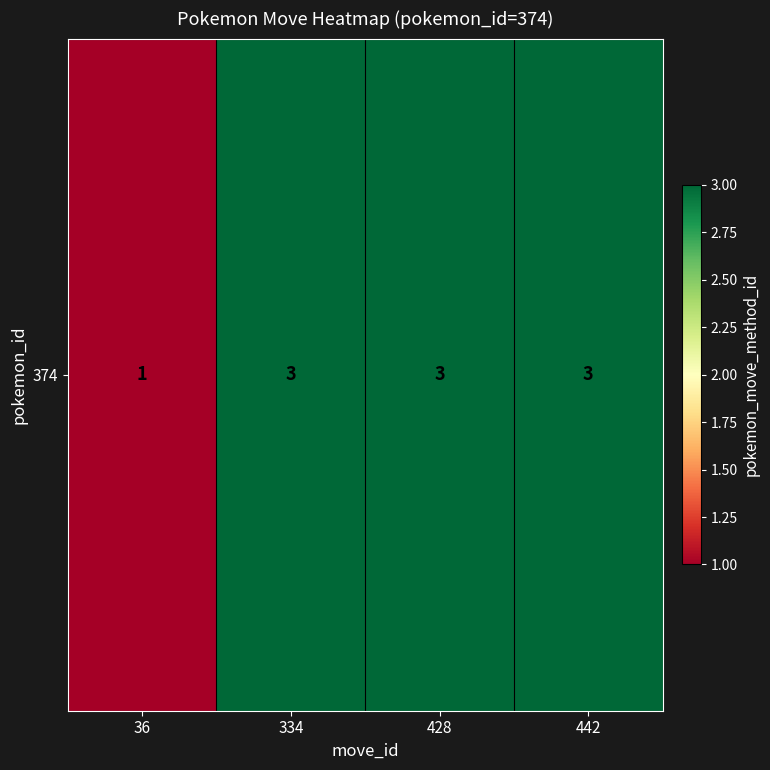

Reading right to left, transcribe all the data shown in this chart.

3	3	3	1